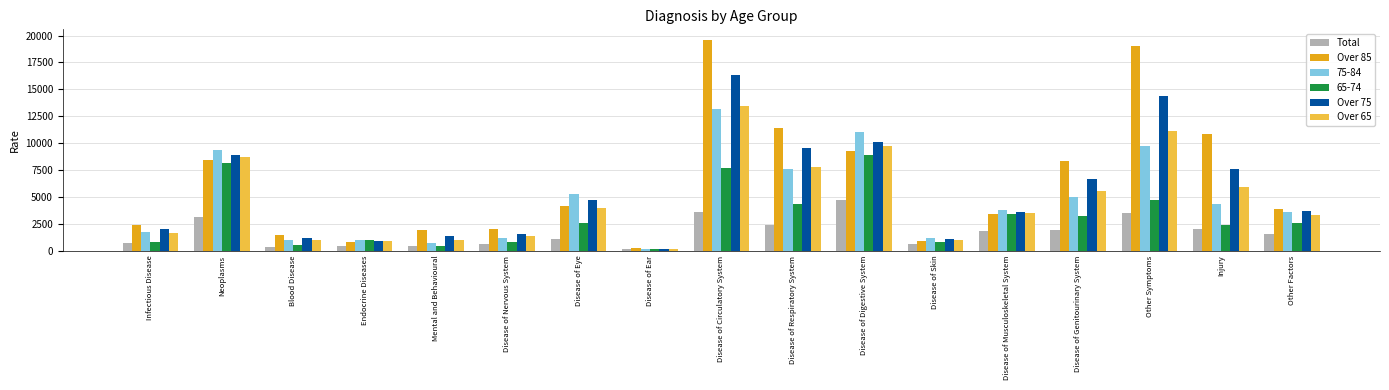

At Neoplasms, list the series in order from largest to smallest.

75-84, Over 75, Over 65, Over 85, 65-74, Total